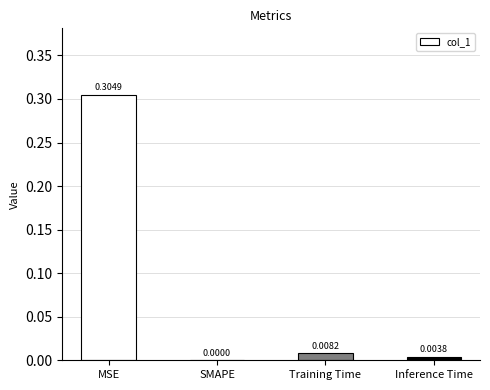

Between SMAPE and Training Time, which is larger?

Training Time